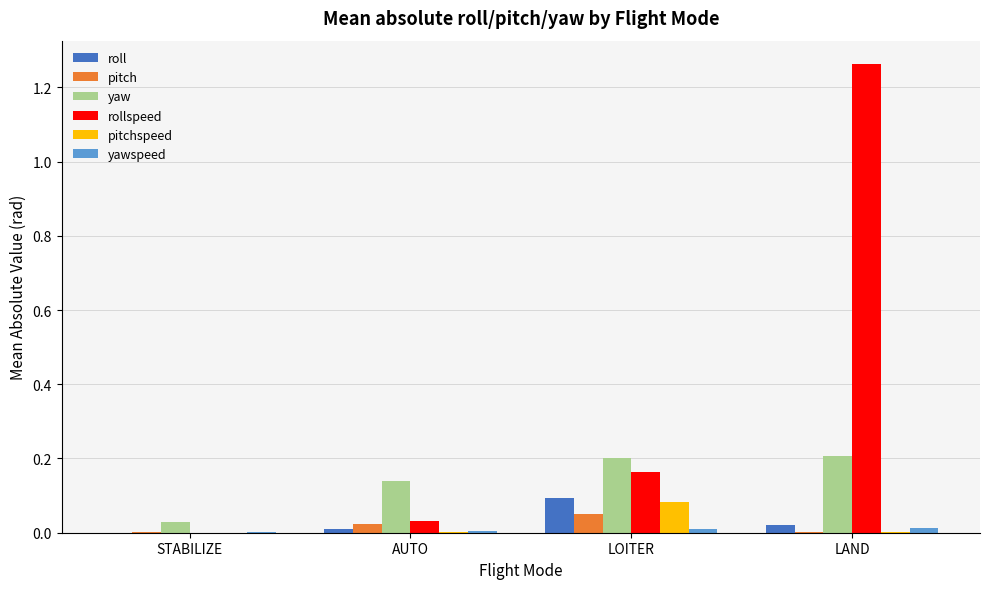

The value of rollspeed at LOITER is 0.2. True or false?

True